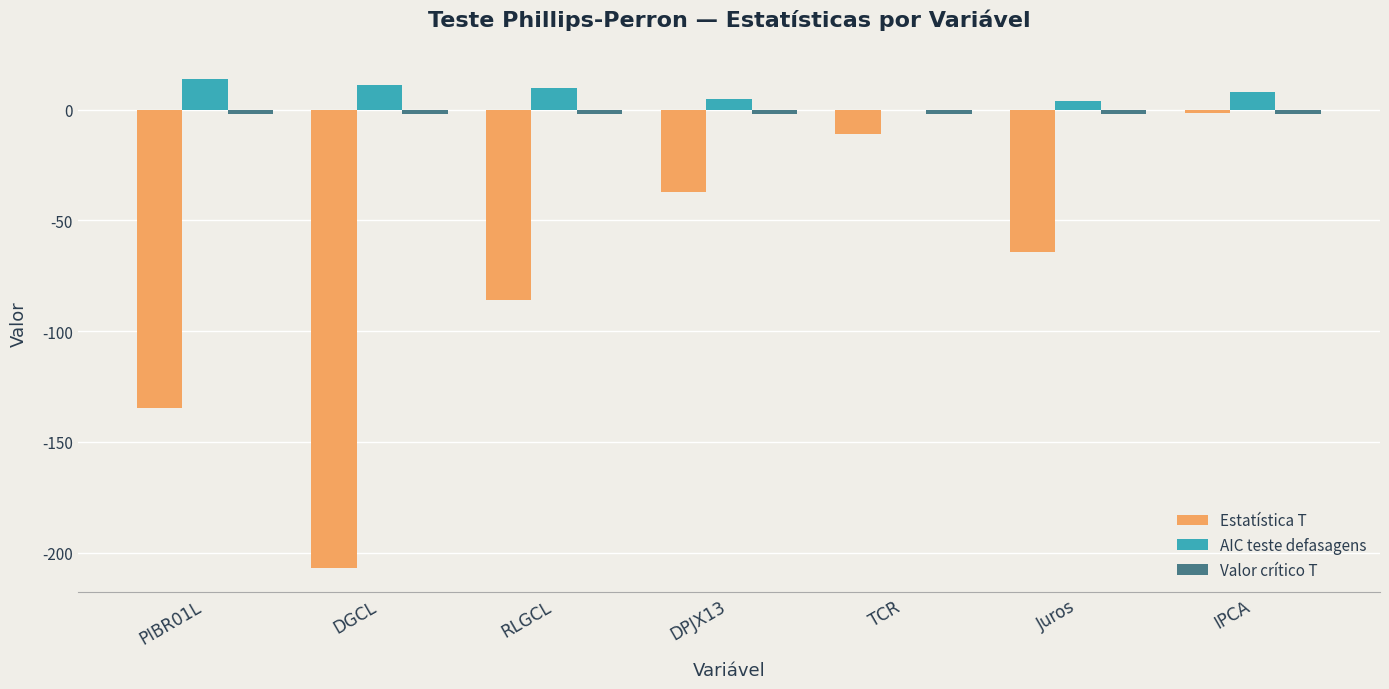

What is the spread (max minus min) of values at RLGCL?

95.7